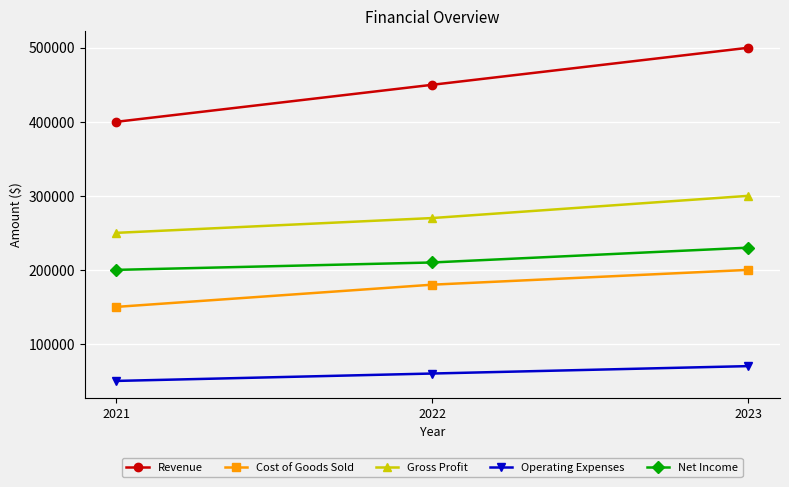

Rank the categories by Cost of Goods Sold value from lowest to highest.

2021, 2022, 2023